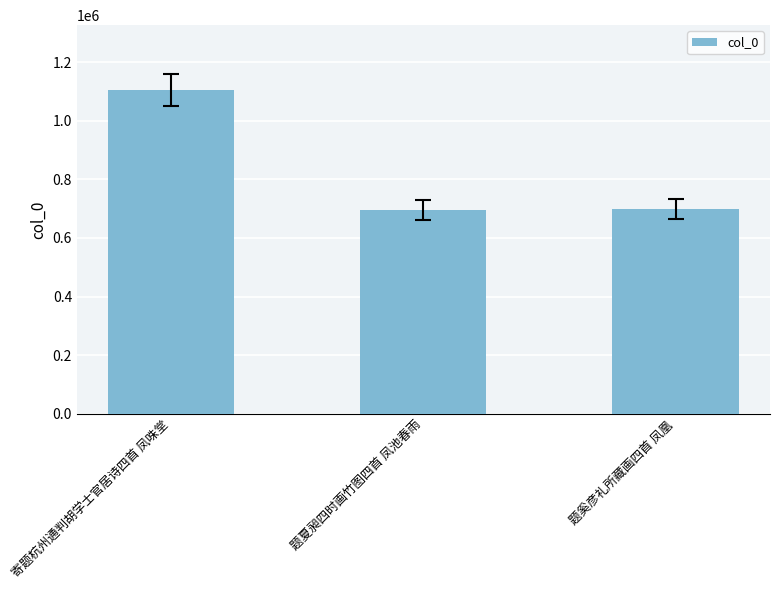

The value at 寄题杭州通判胡学士官居诗四首 凤咮堂 is 1105123. True or false?

True